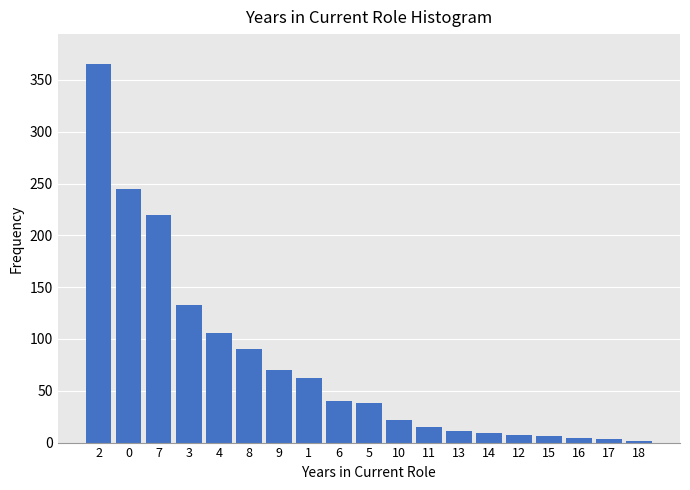

What is the change in value from 2 to 3?

-232